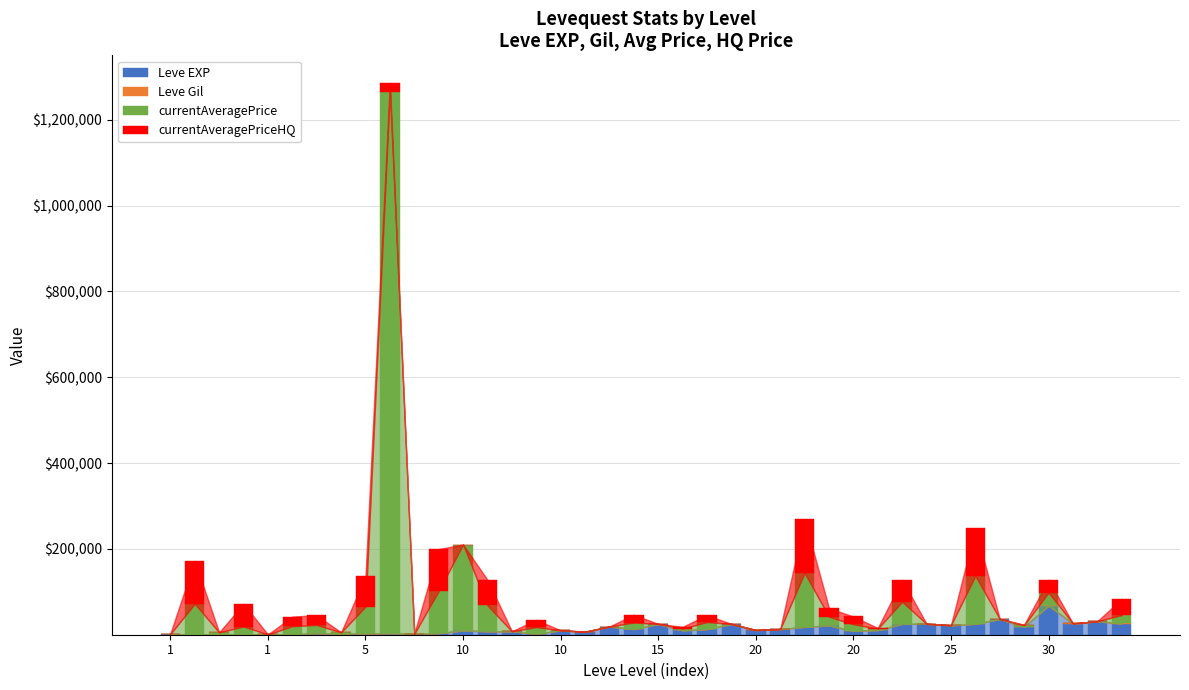

What is the sum of all Leve EXP values?

557211